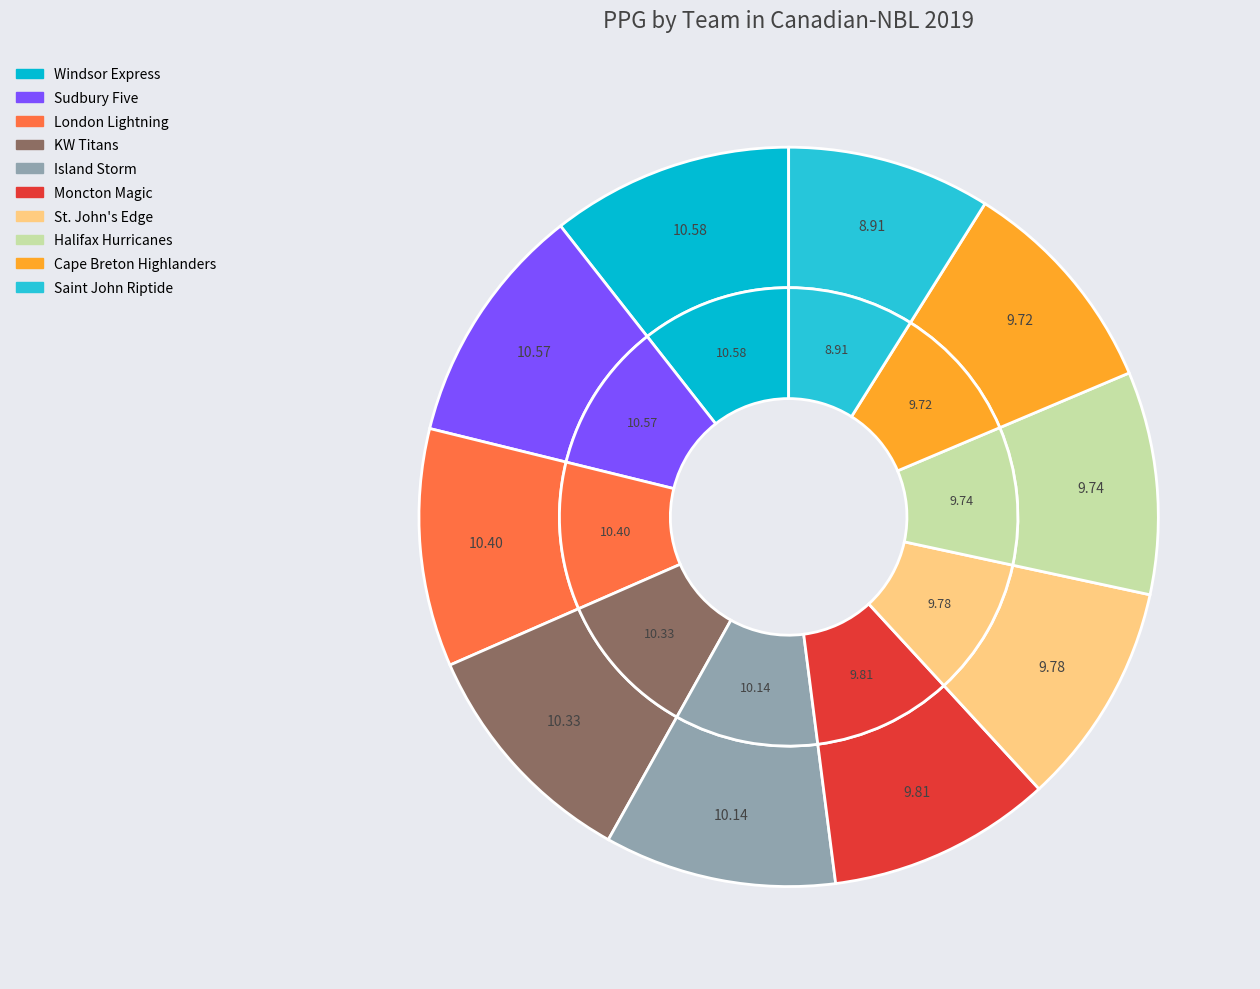

What is the largest slice in the pie chart?

Windsor Express